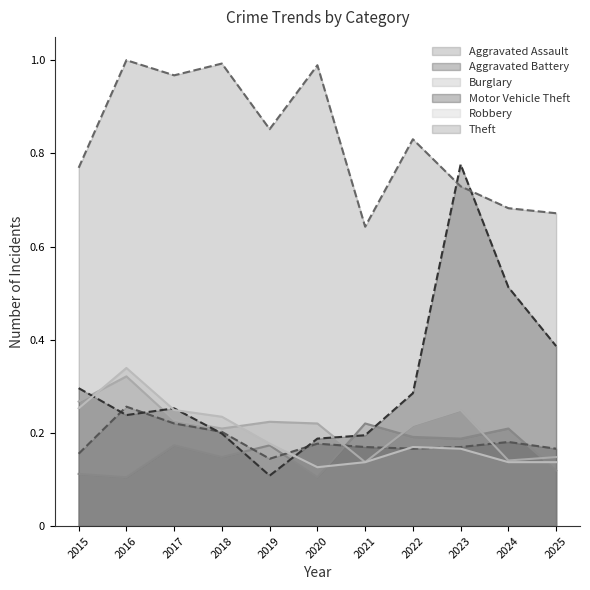

Reading left to right, what are all the values shown in this chart?

Aggravated Assault: 0.1	0.1	0.2	0.1	0.2	0.1	0.2	0.2	0.2	0.2	0.1
Aggravated Battery: 0.2	0.3	0.2	0.2	0.1	0.2	0.2	0.2	0.2	0.2	0.2
Burglary: 0.3	0.3	0.2	0.2	0.2	0.2	0.1	0.2	0.2	0.1	0.1
Motor Vehicle Theft: 0.3	0.2	0.3	0.2	0.1	0.2	0.2	0.3	0.8	0.5	0.4
Robbery: 0.3	0.3	0.2	0.2	0.2	0.1	0.1	0.2	0.2	0.1	0.1
Theft: 0.8	1.0	1.0	1.0	0.9	1.0	0.6	0.8	0.7	0.7	0.7